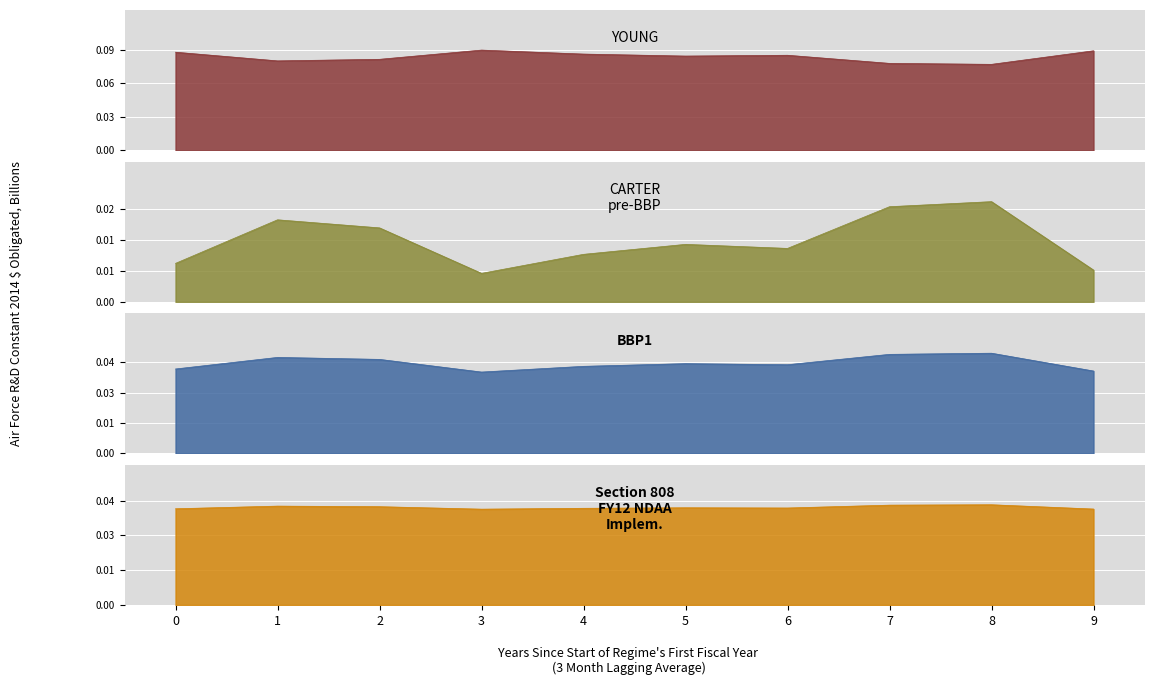

True or false: CARTER pre-BBP and BBP1 cross at least once.

False